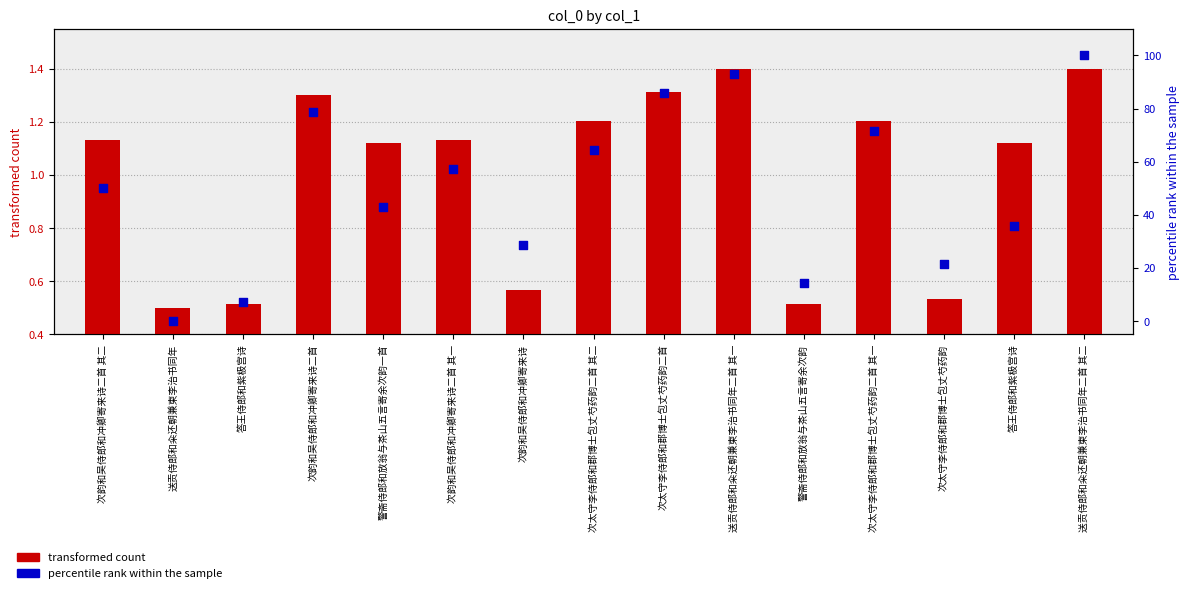

What are all the series names shown in the legend?

transformed count, percentile rank within the sample